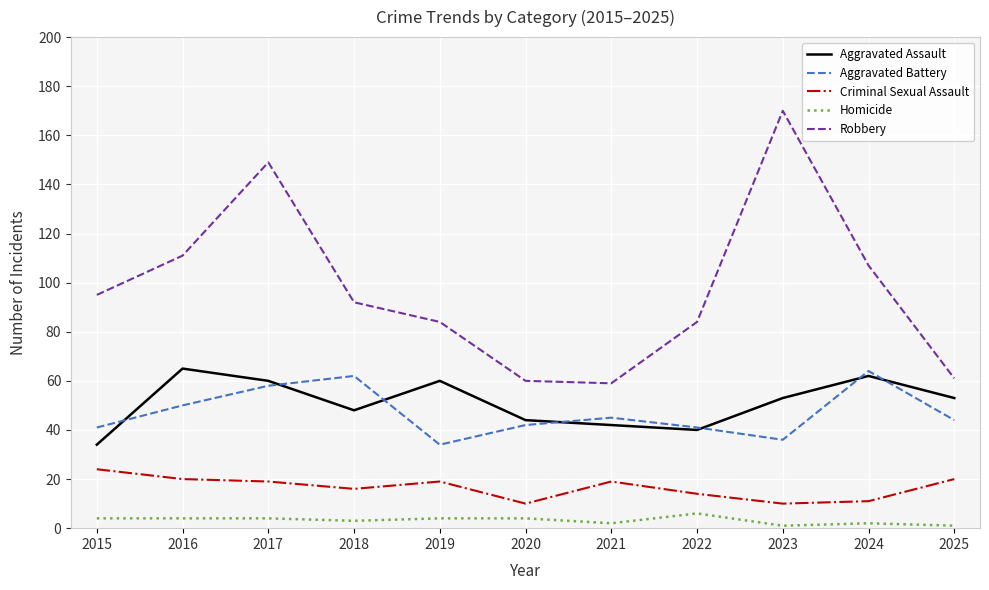

Where is the first local maximum for Robbery?

2017